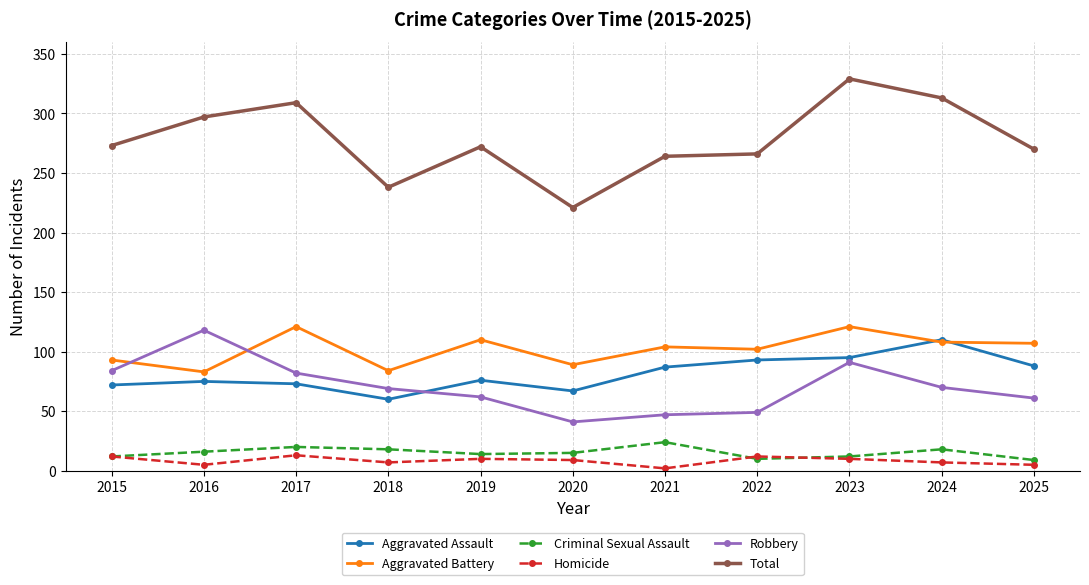

Read the Aggravated Battery value at 2018.

84